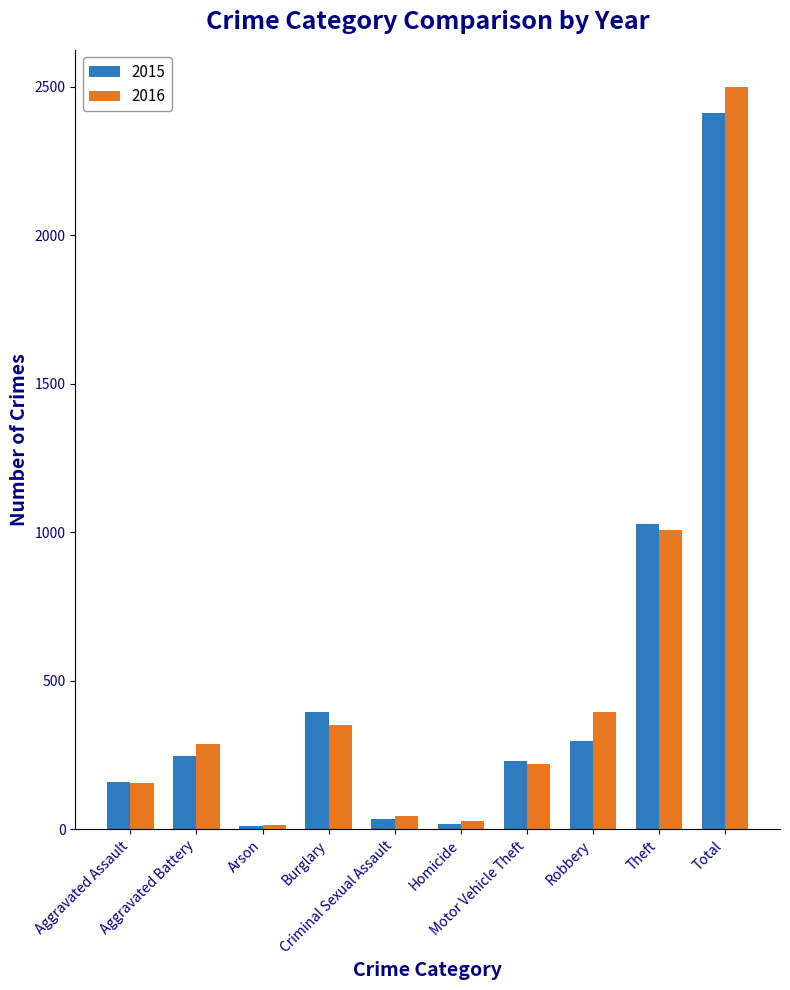

What is the difference between the second highest and second lowest values in the 2015 series?

1010